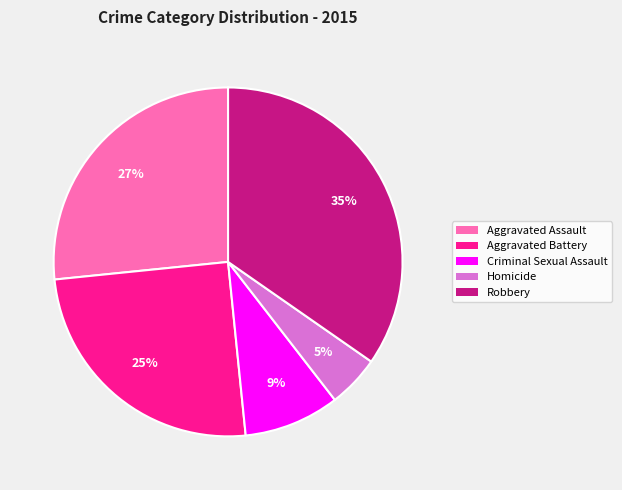

Is the sum of Aggravated Assault and Robbery greater than half?

Yes